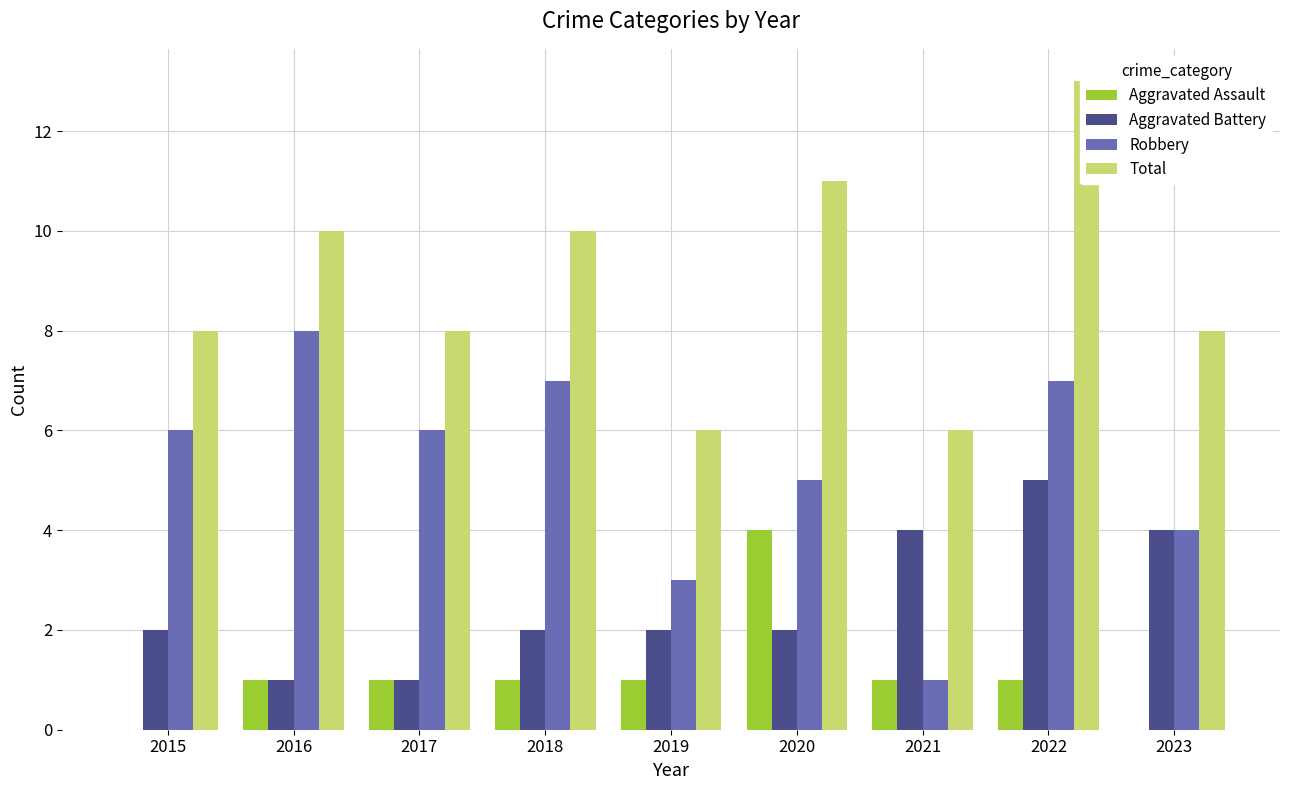

Is it true that Robbery equals 11 at 2022?

False